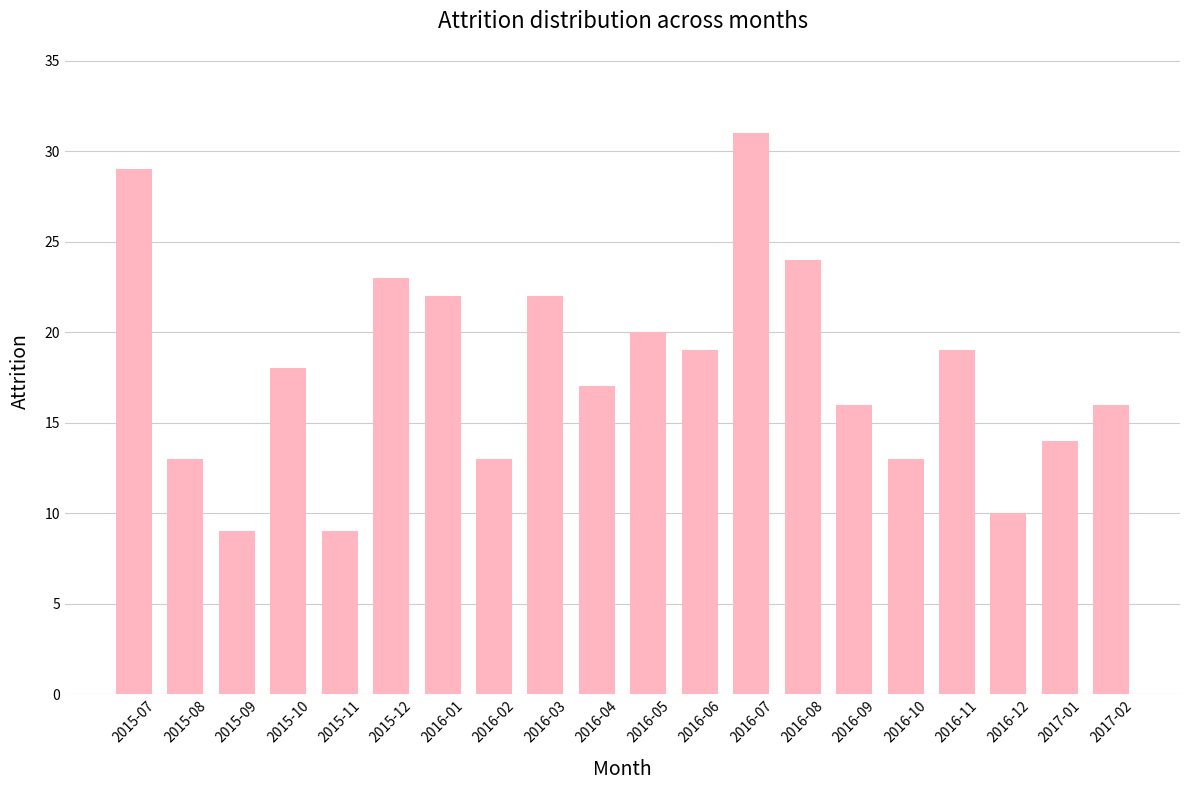

What is the change in value from 2016-01 to 2016-06?

-3